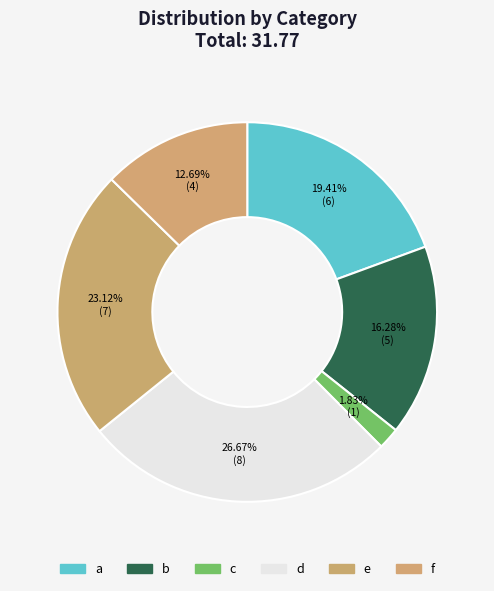

Rank the categories by value from highest to lowest.

d, e, a, b, f, c